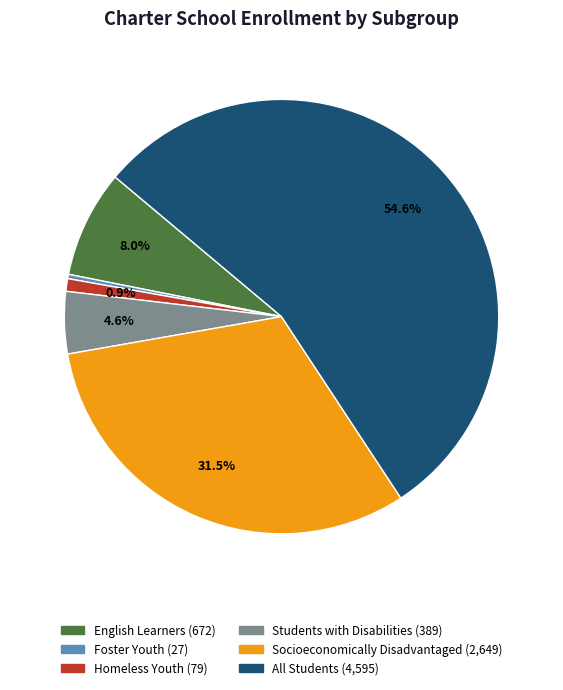

The All Students slice represents 55% of the pie. True or false?

True